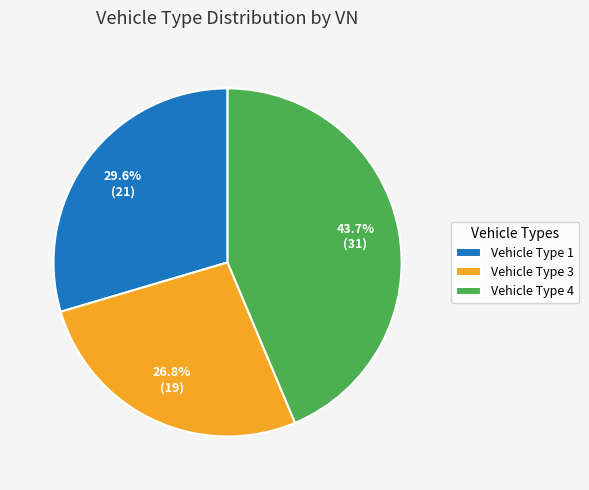

What is the smallest slice in the pie chart?

Vehicle Type 3